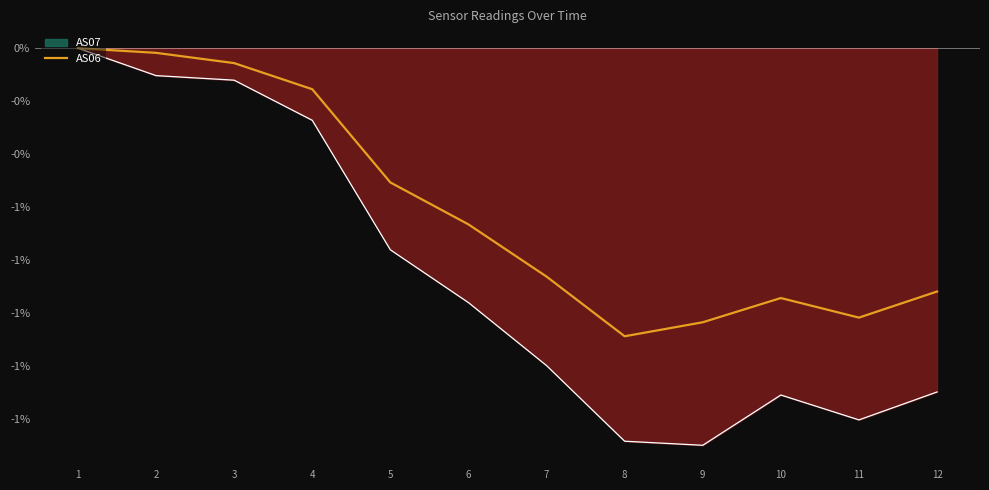

How many categories are shown in the chart?

12